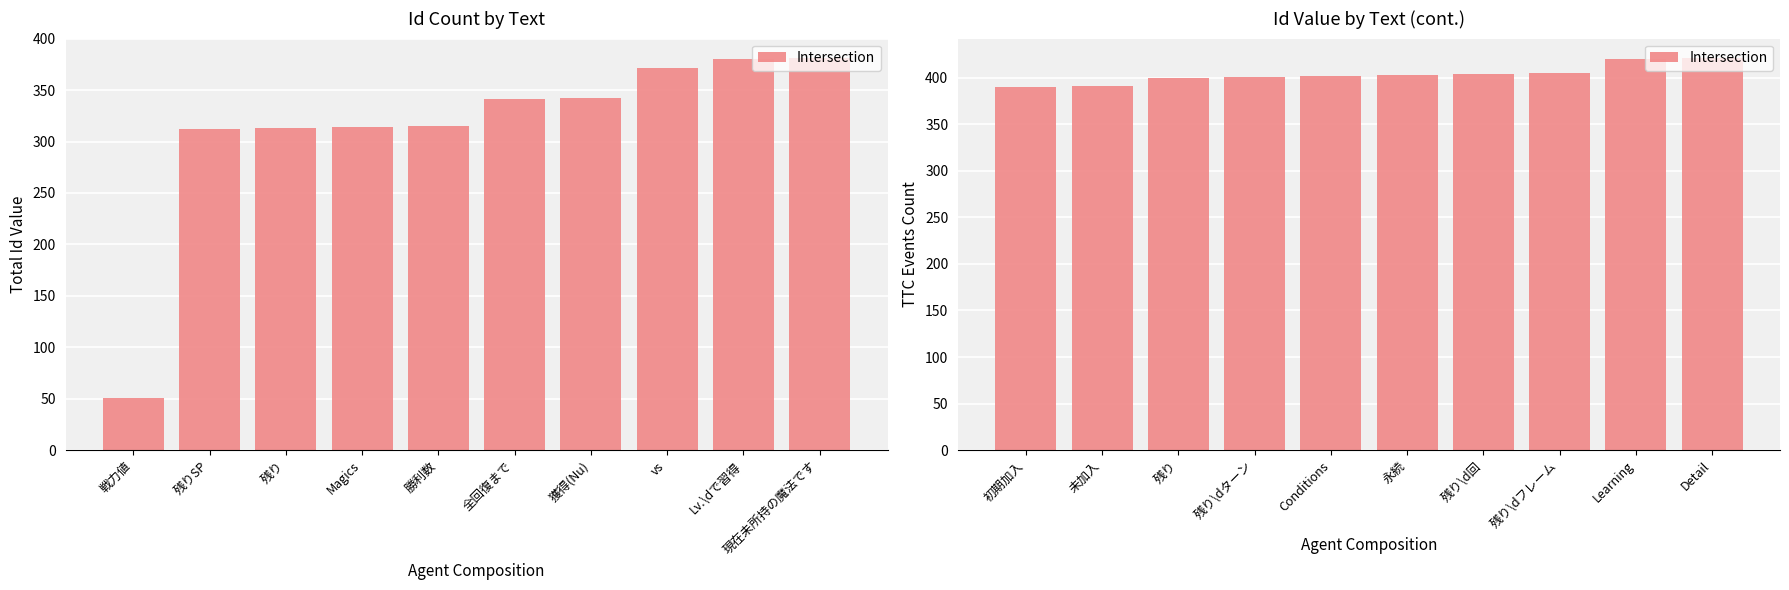

Are the bars grouped side by side (vs. stacked)?

No